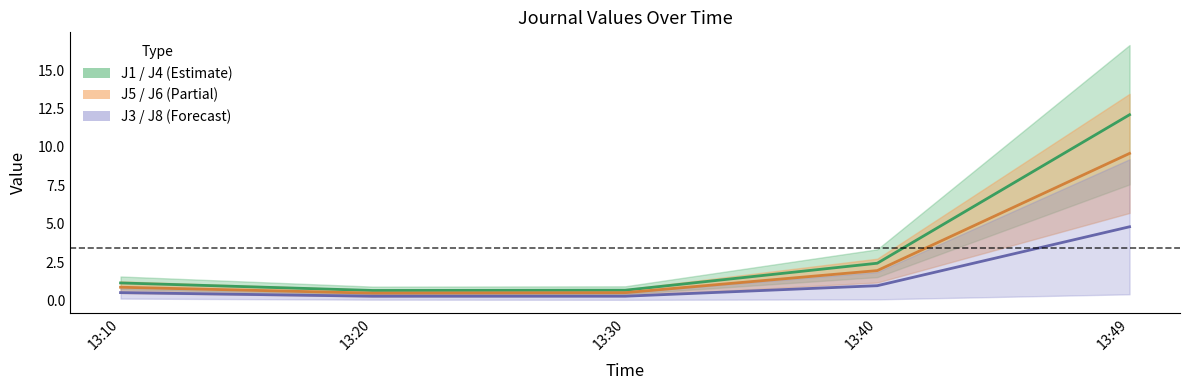

Read the J1 value at 13:49.

12.1